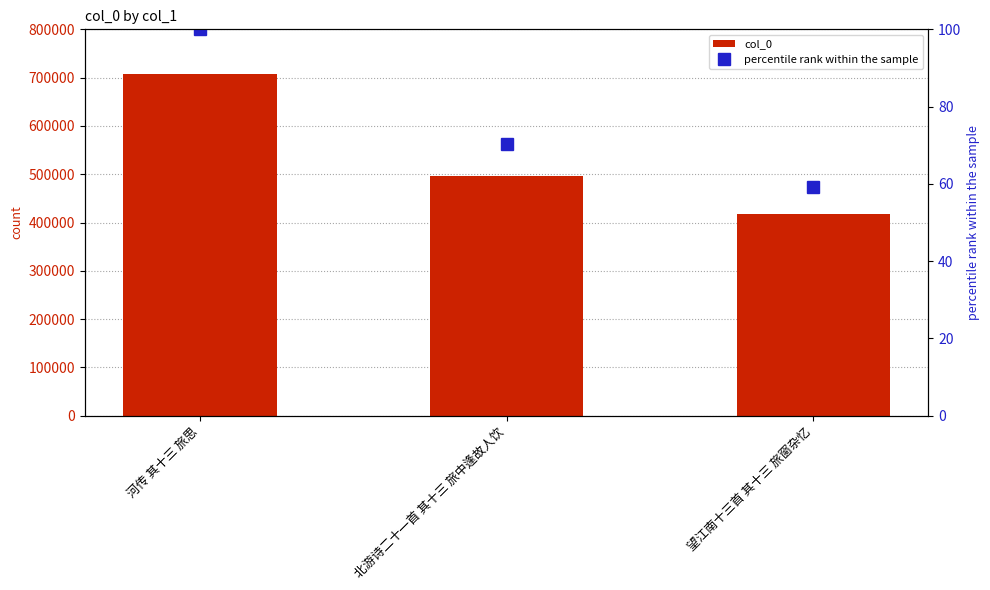

What position from the left is 望江南十三首 其十三 旅窗杂忆?

3